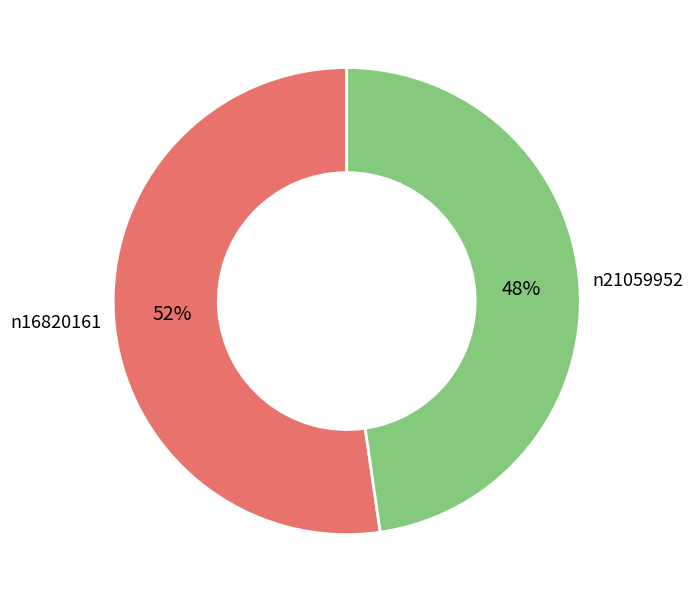

To the nearest percent, what is the average slice percentage?

50%